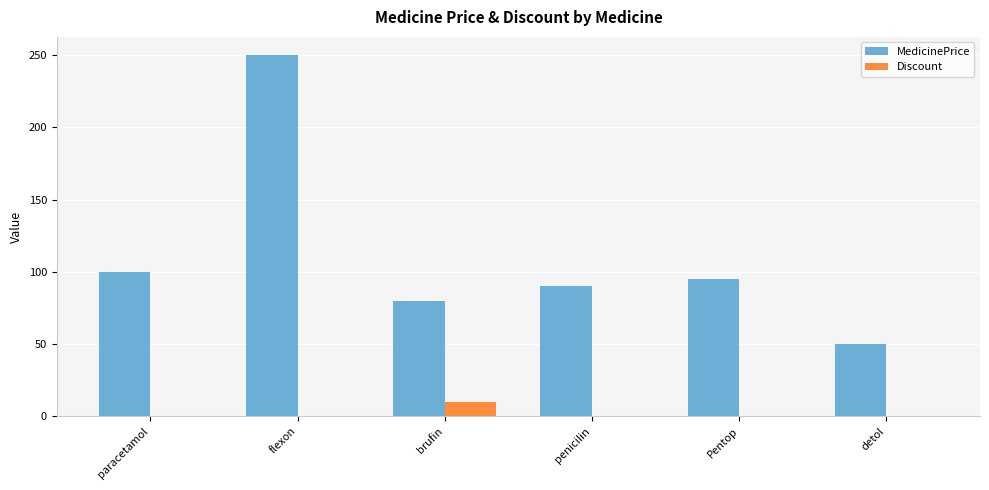

Which series has the largest range (max minus min)?

MedicinePrice